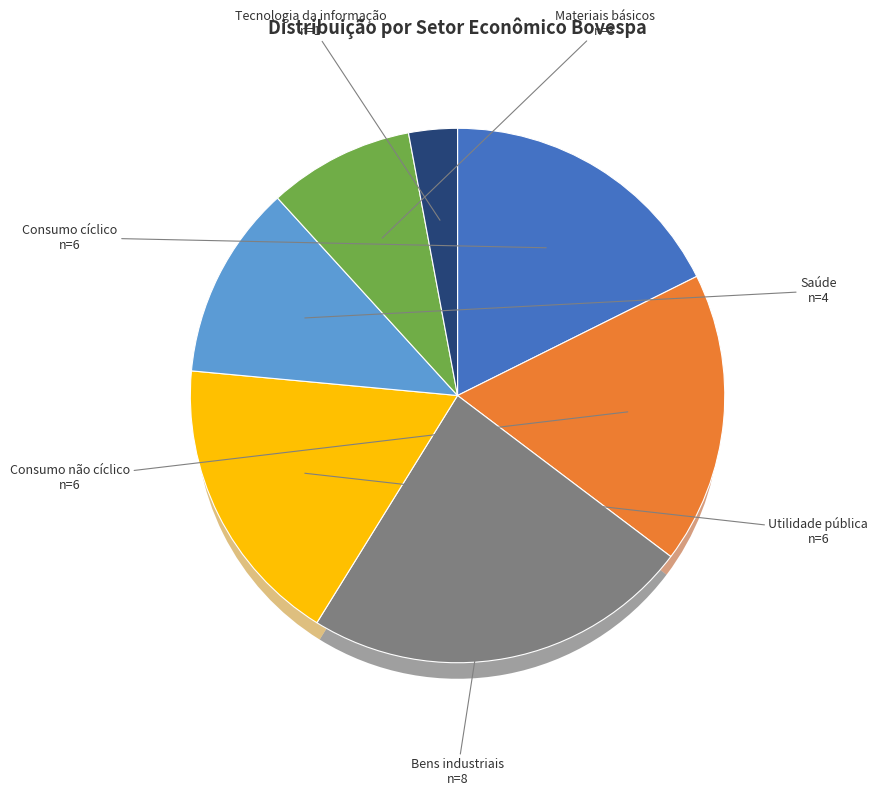

What portion of the pie excludes Materiais básicos?

91.2%